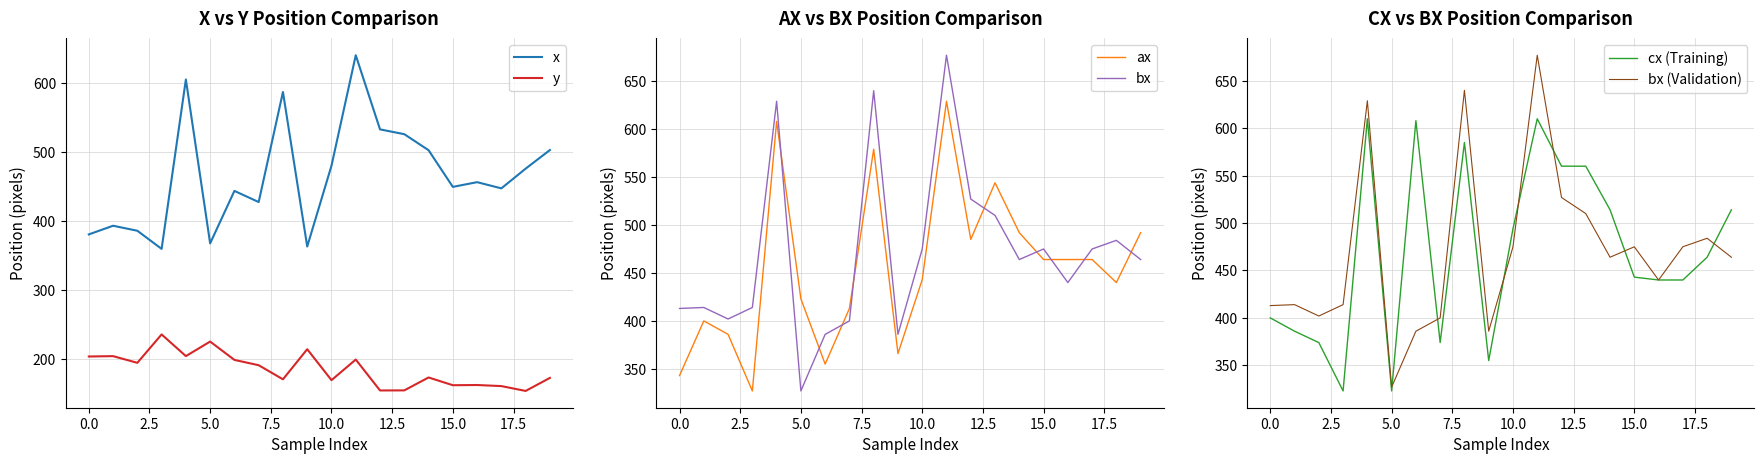

Which series ends up on top after the final intersection of ax and bx?

ax